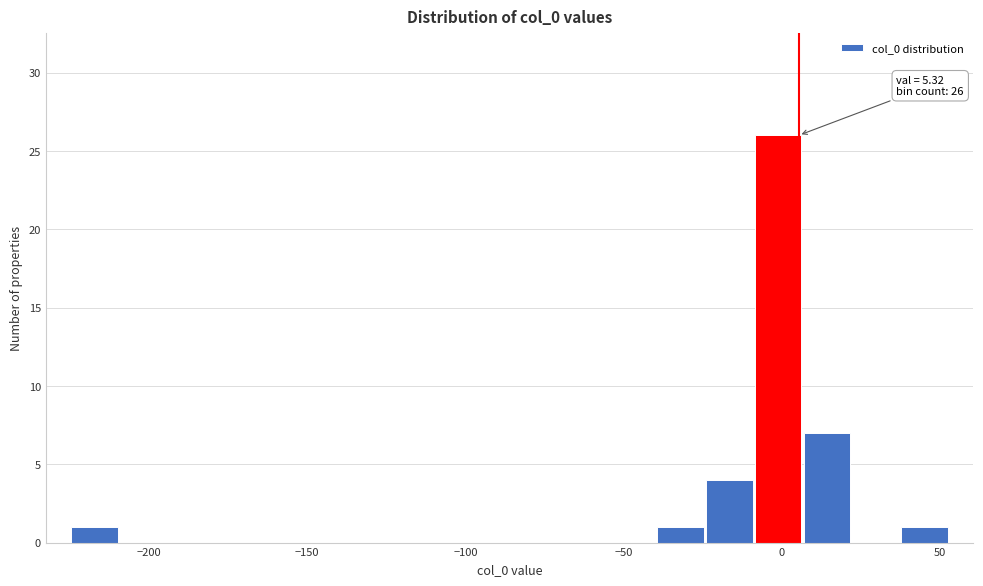

Around what value on the x-axis is the tallest bar? Give the approximate position of its centre, as read against the axis.

0